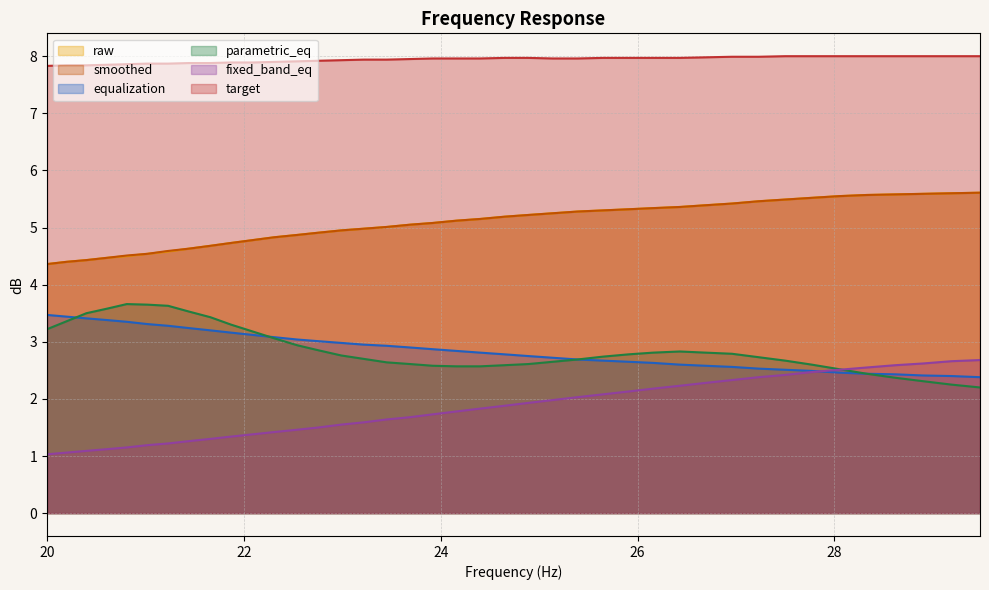

Where is fixed_band_eq nearest to the value 1?

20.0